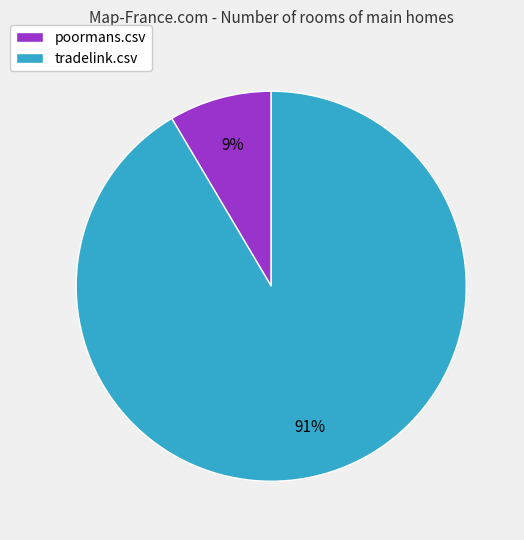

How many segments does this pie chart have?

2